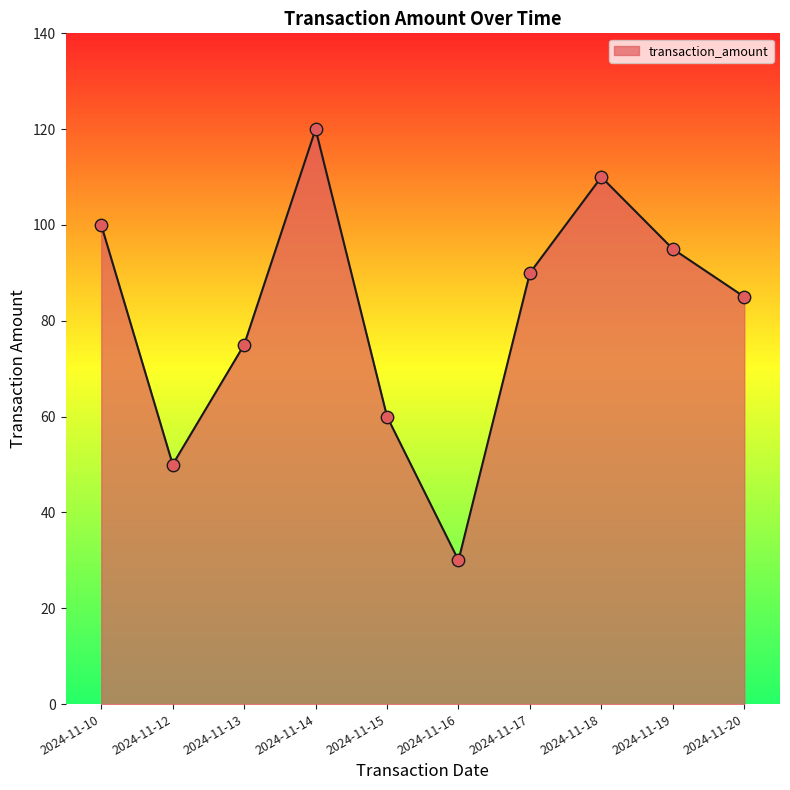

Between 2024-11-16 and 2024-11-13, which is larger?

2024-11-13